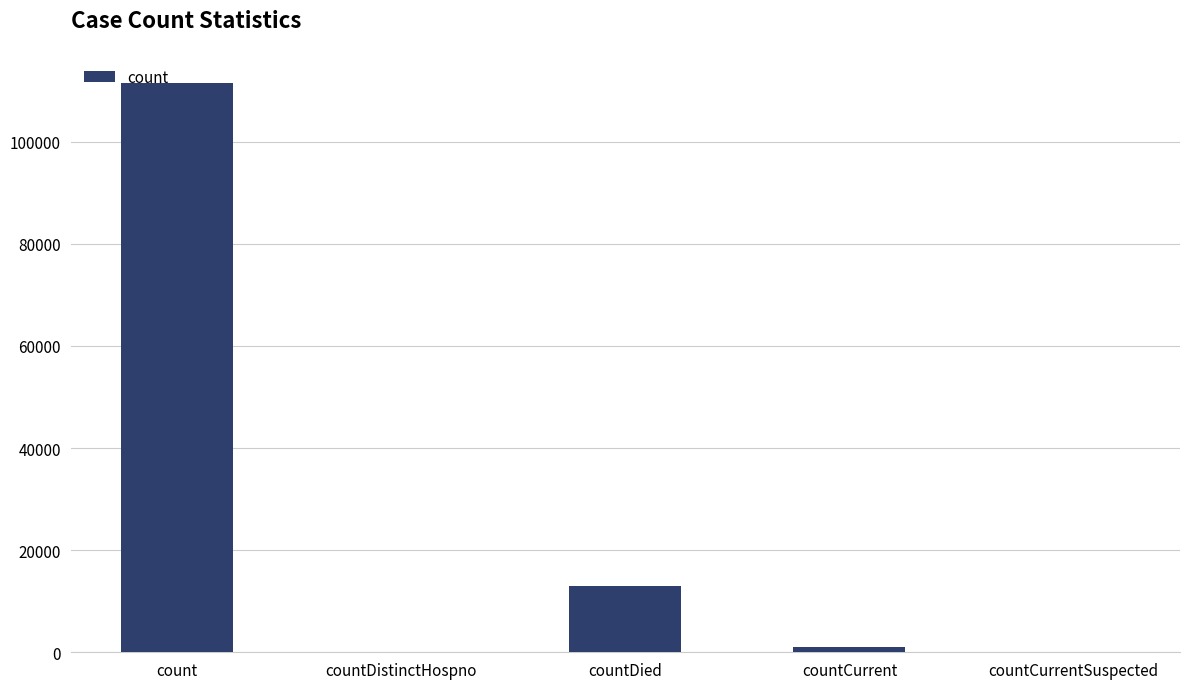

What is the sum of the values at count and countCurrentSuspected?

111439